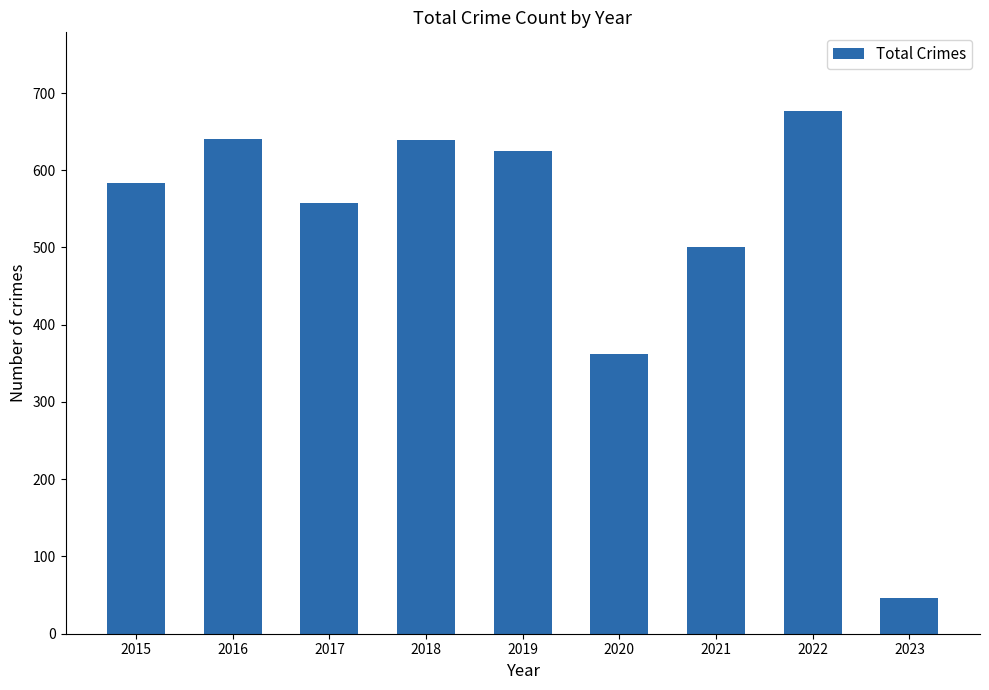

What is the difference between the values at 2017 and 2015?

26